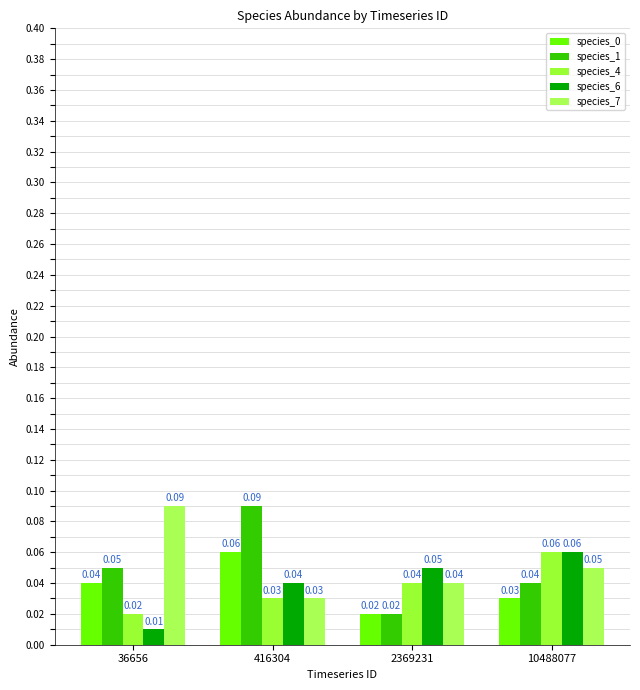

How many categories are shown in the chart?

4